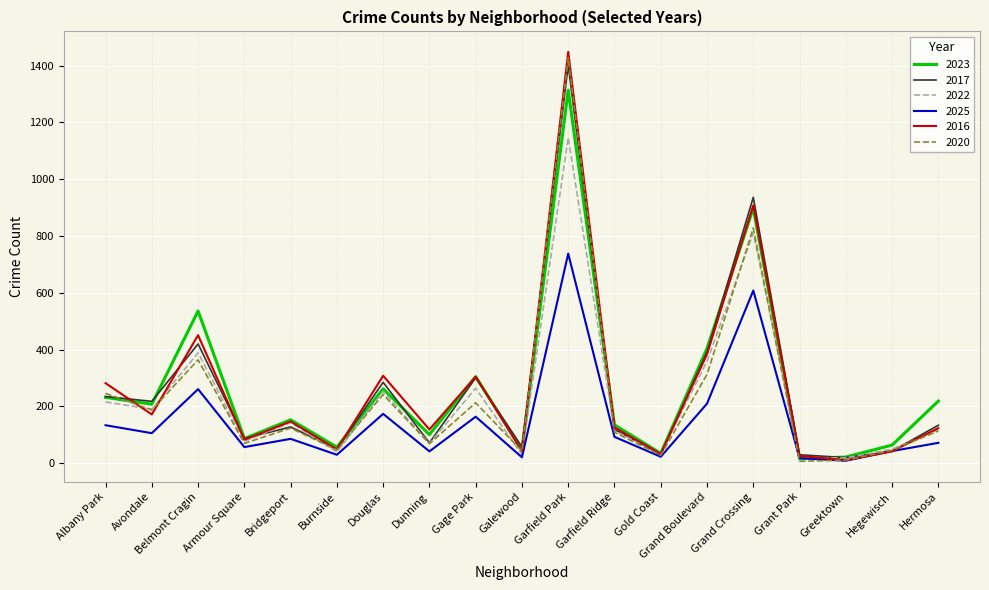

What is the maximum value shown in the chart?

1448